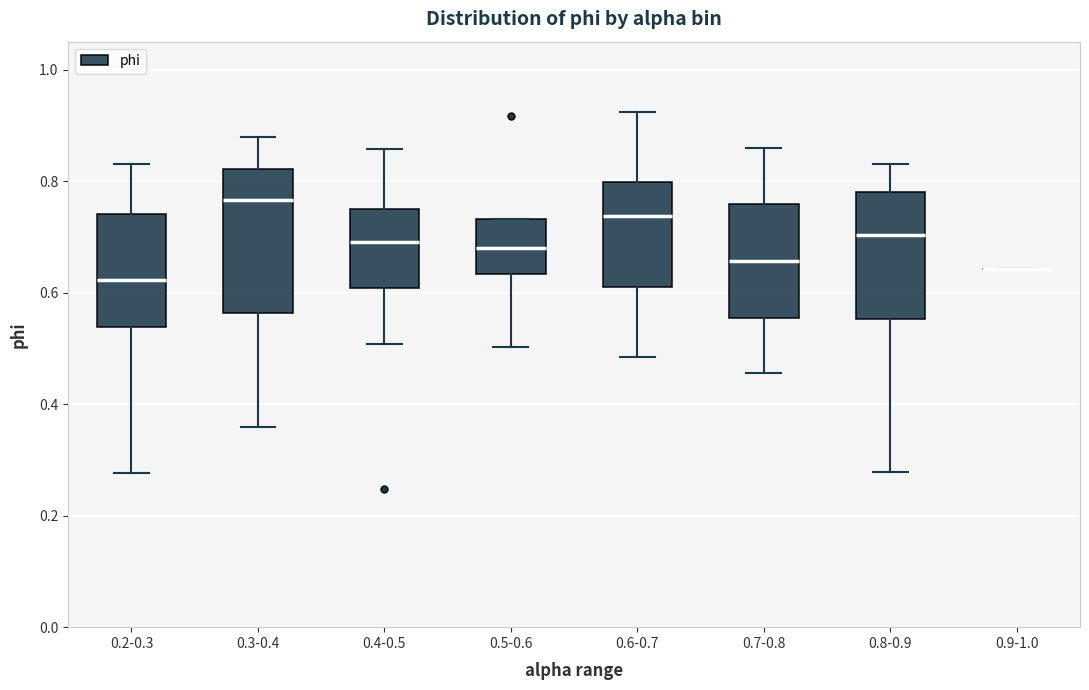

Reading left to right, read every box against the y-axis: the position of its median line, the range the box covers, and the ends of its whiskers. The values are not printed on the chart, so give them approximately, as read against the axis.

0.2-0.3: median 0.62, box 0.54 to 0.74, whiskers 0.28 to 0.84
0.3-0.4: median 0.76, box 0.56 to 0.82, whiskers 0.36 to 0.88
0.4-0.5: median 0.70, box 0.60 to 0.74, whiskers 0.50 to 0.86
0.5-0.6: median 0.68, box 0.64 to 0.74, whiskers 0.50 to 0.74
0.6-0.7: median 0.74, box 0.60 to 0.80, whiskers 0.48 to 0.92
0.7-0.8: median 0.66, box 0.56 to 0.76, whiskers 0.46 to 0.86
0.8-0.9: median 0.70, box 0.56 to 0.78, whiskers 0.28 to 0.84
0.9-1.0: box collapsed to a line at 0.64, whiskers 0.64 to 0.64